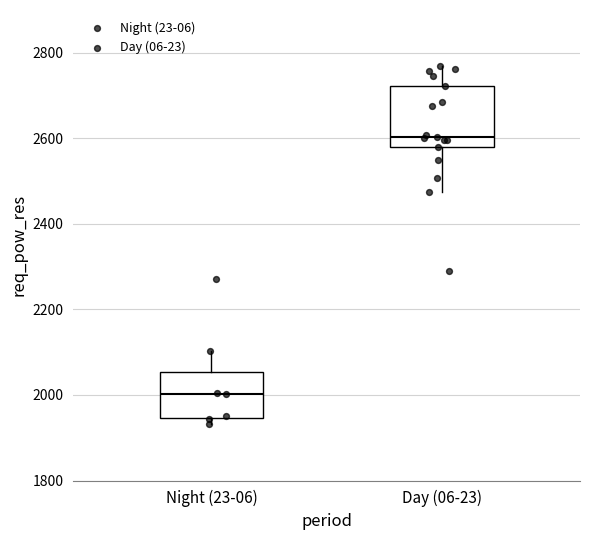

Reading left to right, transcribe this box plot: for each box, give where its median line is, the range the box spans, and where its two whiskers end, as read against the y-axis. The values are not printed on the chart, so give them approximately, as read against the axis.

Night (23-06): median 2000, box 1940 to 2060, whiskers 1940 (just below the box's lower edge) to 2100
Day (06-23): median 2600, box 2580 to 2720, whiskers 2480 to 2760